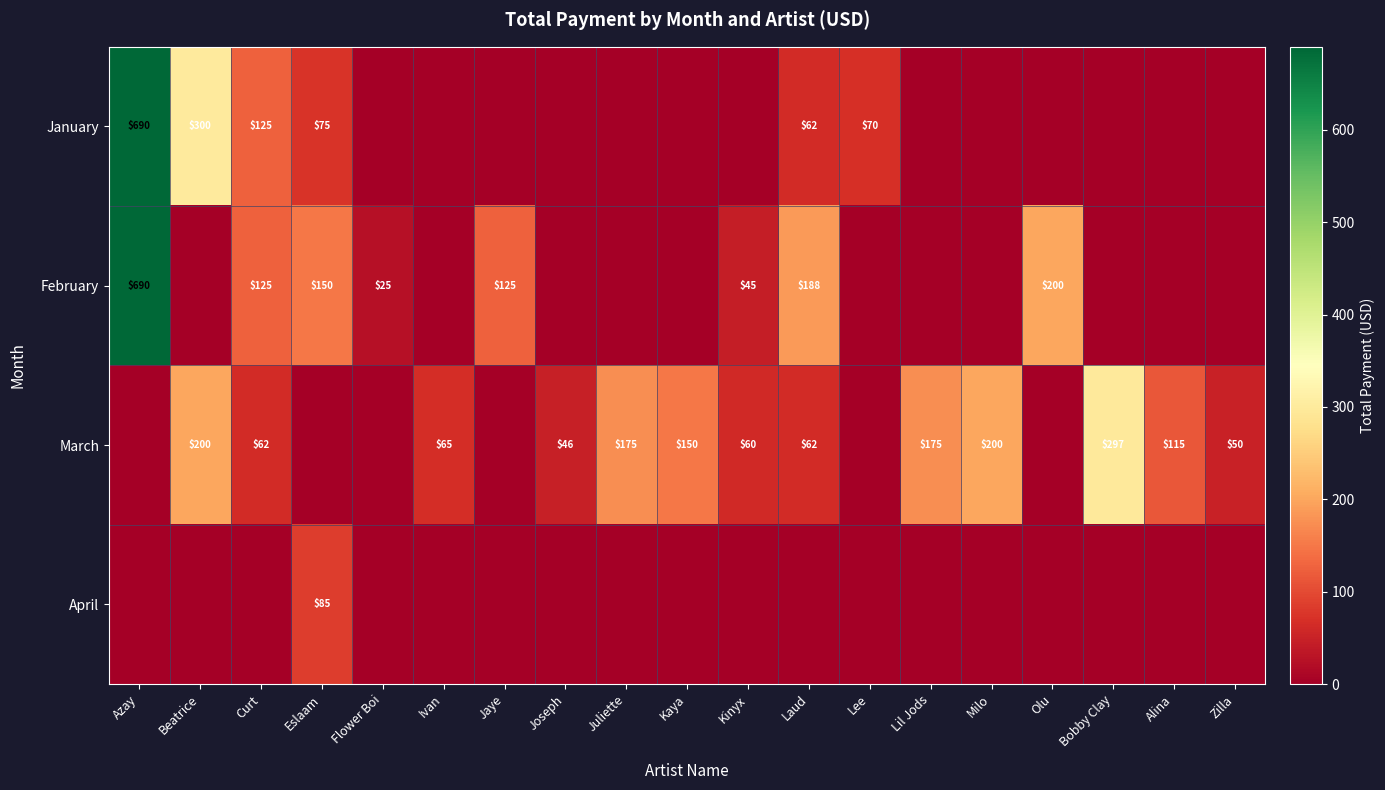

At which category is the sum across all series the highest?

Azay